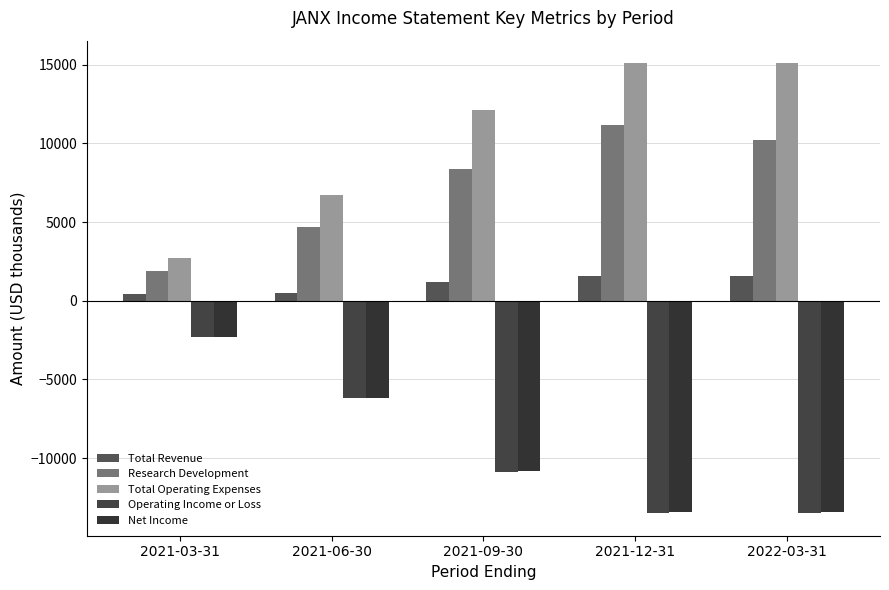

What is the value of the Total Revenue bar at the 4th from the left?

1600